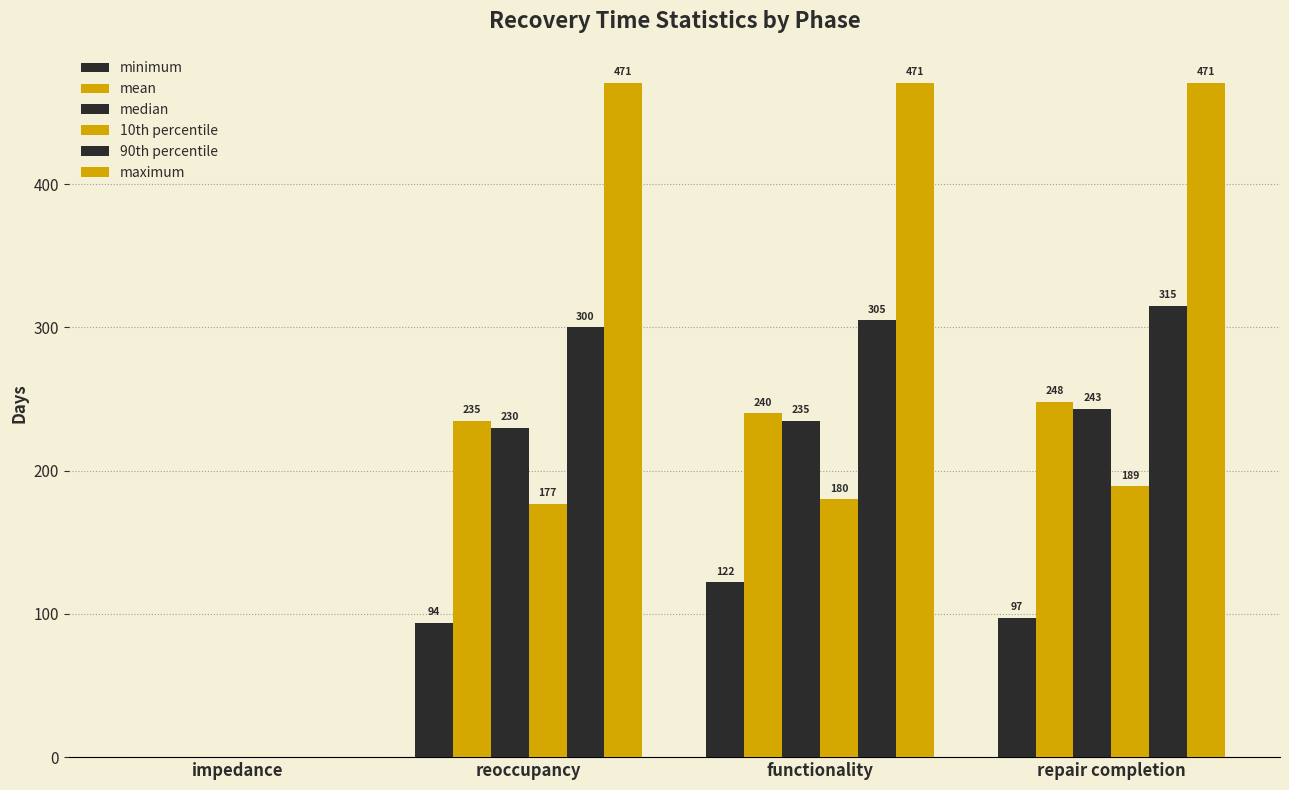

Are the bars grouped side by side (vs. stacked)?

Yes